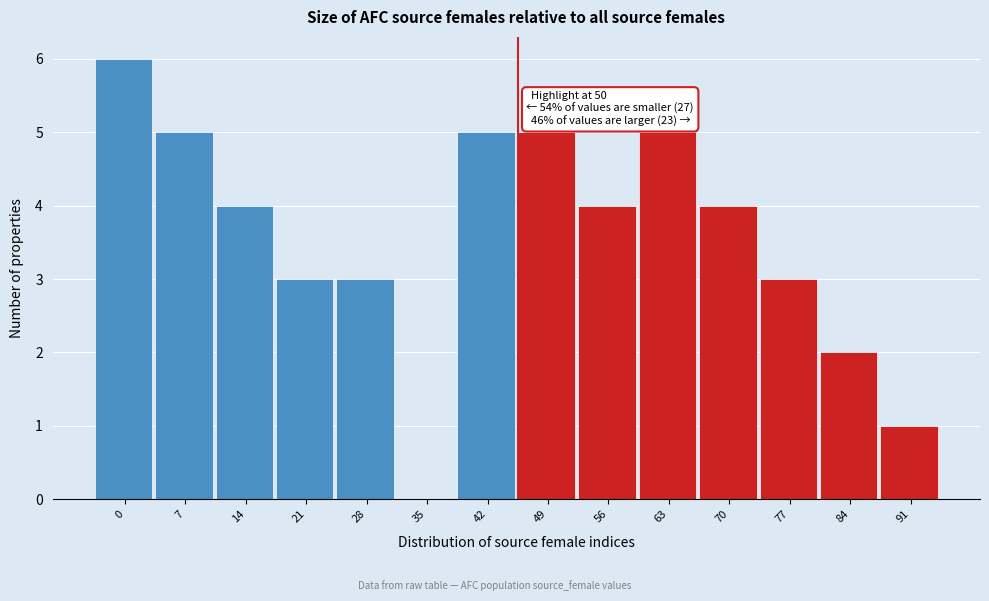

Reading right to left, list all the values displayed in this chart.

91=1	84=2	77=3	70=4	63=5	56=4	49=5	42=5	35=0	28=3	21=3	14=4	7=5	0=6